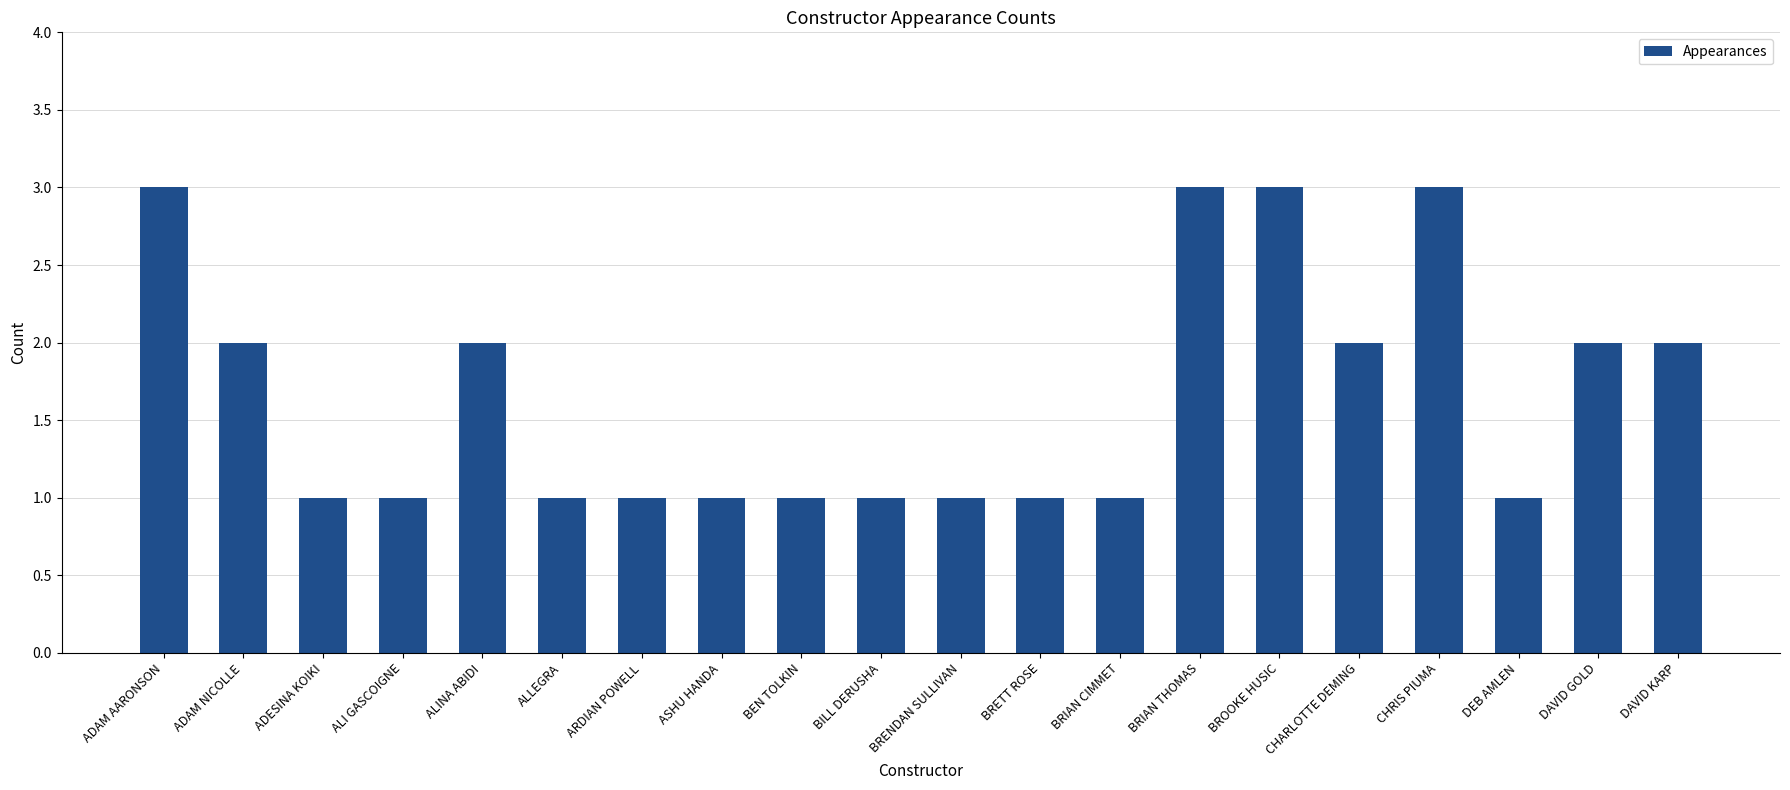

What position from the right is BRETT ROSE?

9